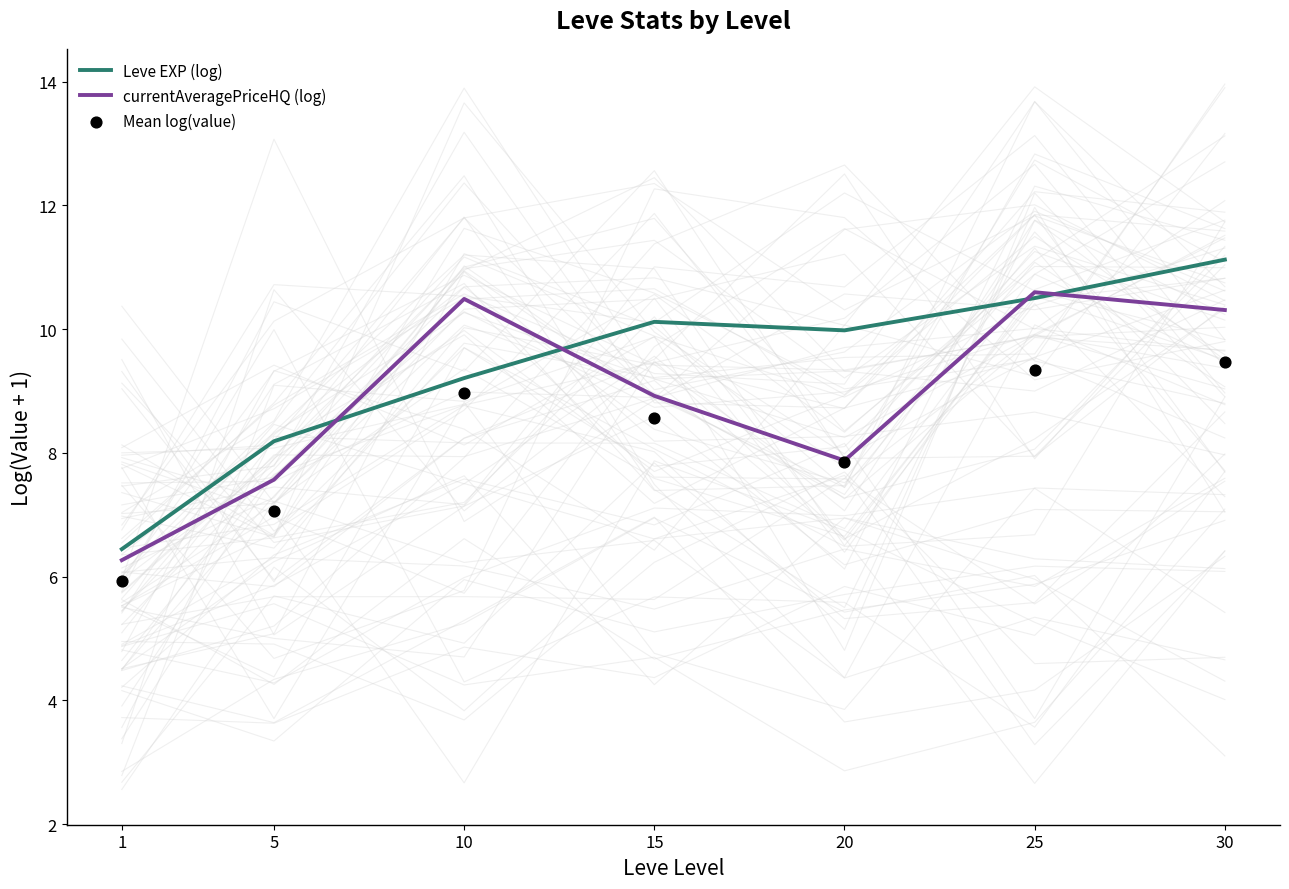

At how many categories does at least one series exceed 8?

6